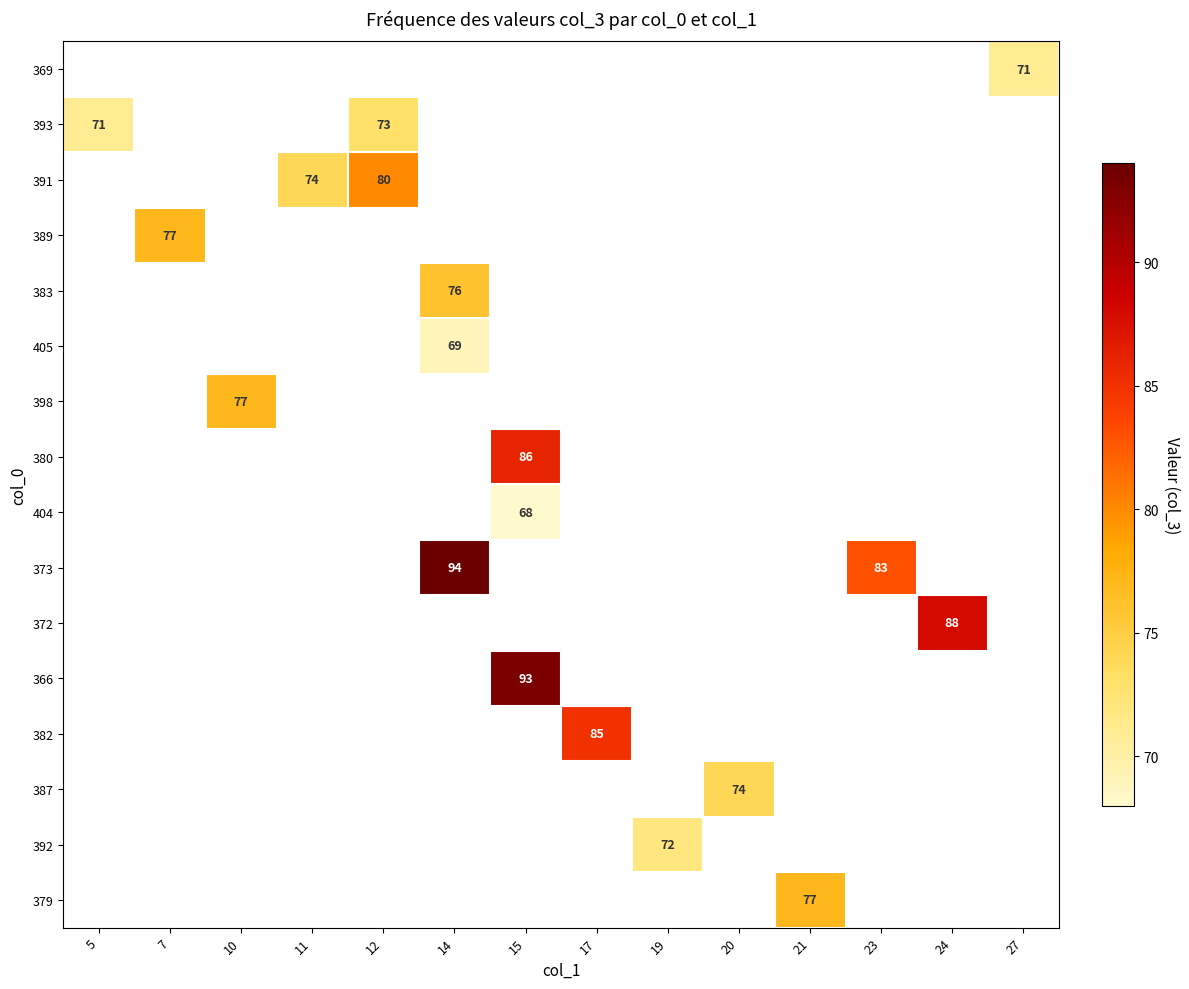

How many distinct data groups are displayed?

16